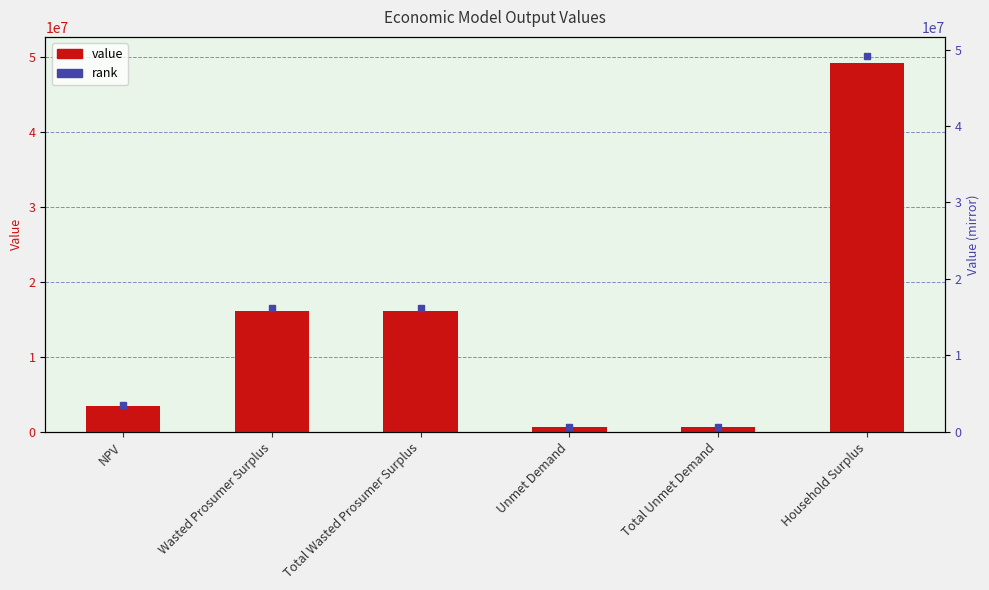

List the labels in order of value, smallest first.

Unmet Demand, Total Unmet Demand, NPV, Wasted Prosumer Surplus, Total Wasted Prosumer Surplus, Household Surplus